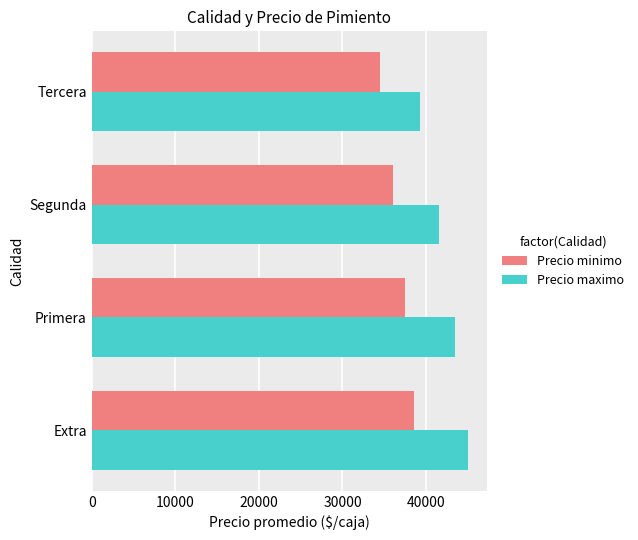

List the series in order of their overall mean, highest first.

Precio maximo, Precio minimo